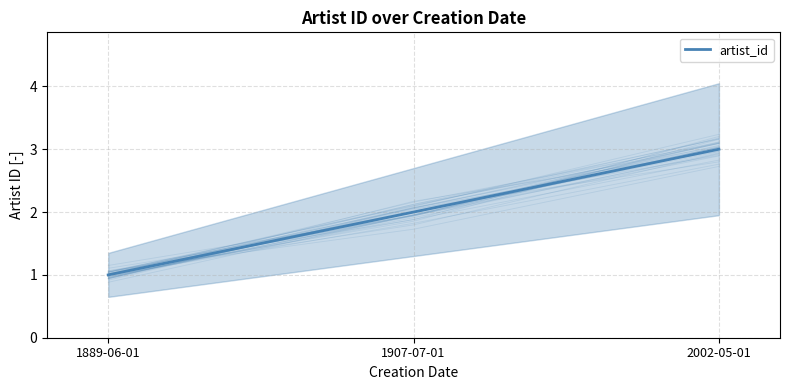

List the labels in order of value, smallest first.

1889-06-01, 1907-07-01, 2002-05-01